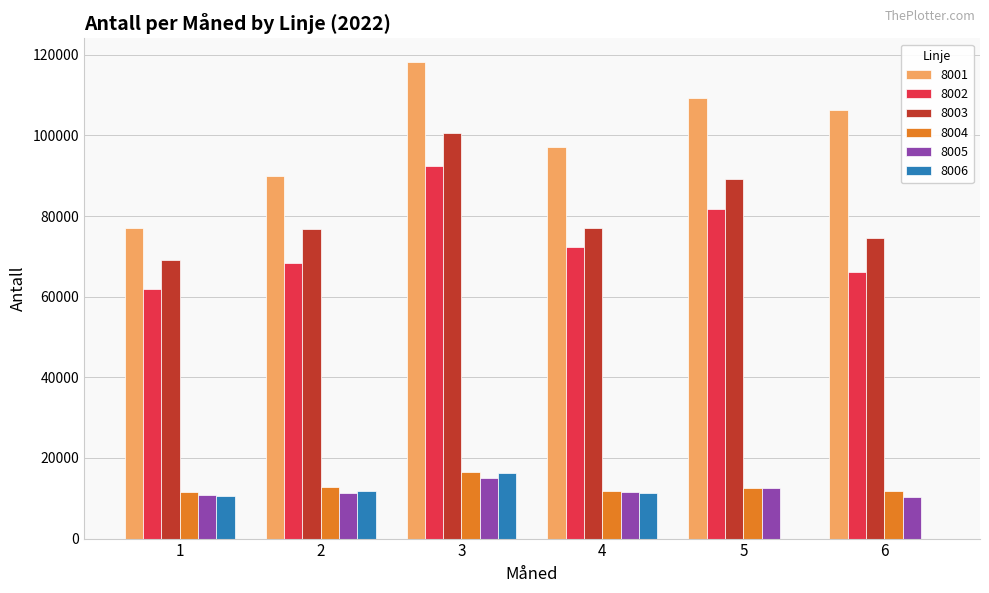

What is the maximum value shown in the chart?

118188